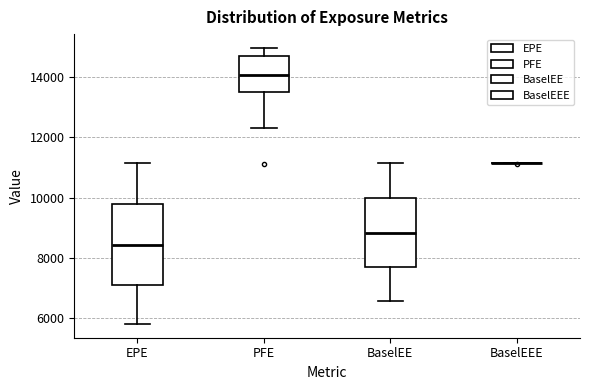

Comparing the boxes themselves (not the whiskers), which one is the tallest?

EPE